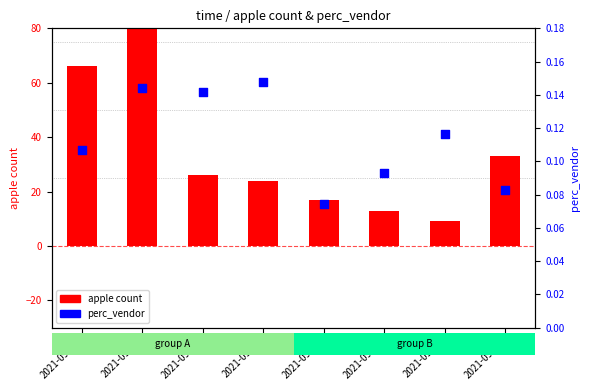

At how many categories does at least one series exceed 46?

2